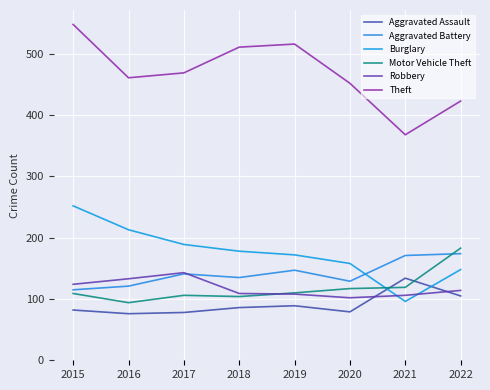

Between 2017 and 2019, which series saw the biggest shift?

Theft